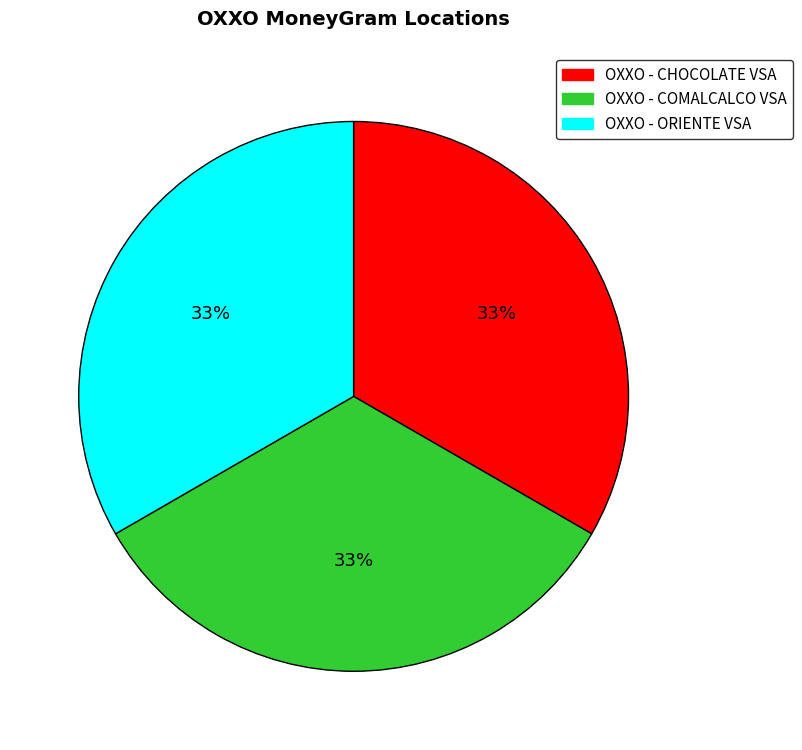

Is it true that OXXO - COMALCALCO VSA is 33% of the pie?

True